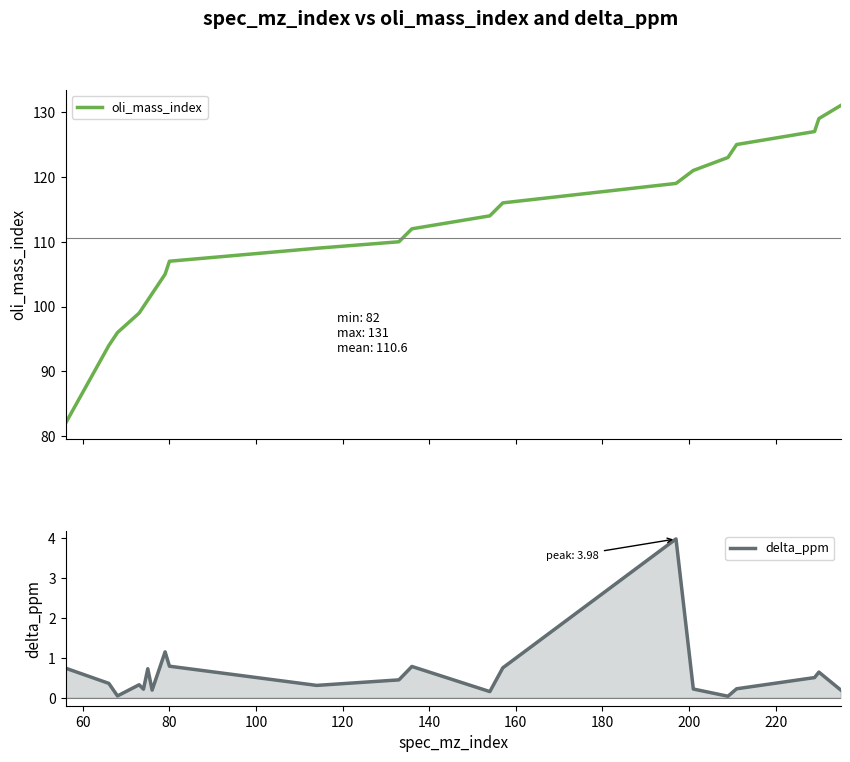

Which series has the largest total across all categories?

oli_mass_index